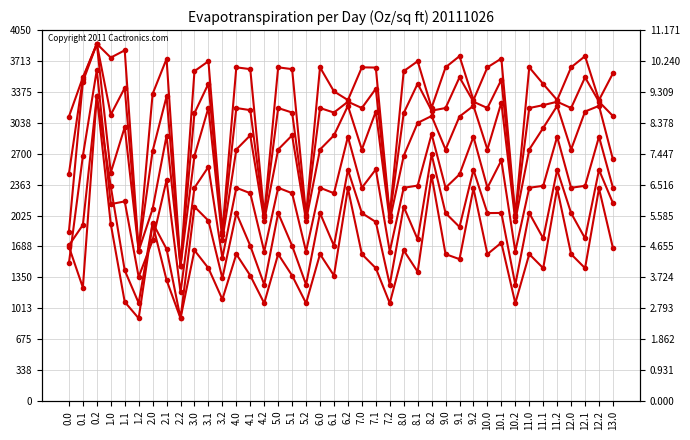

Count the number of data series in this chart.

6